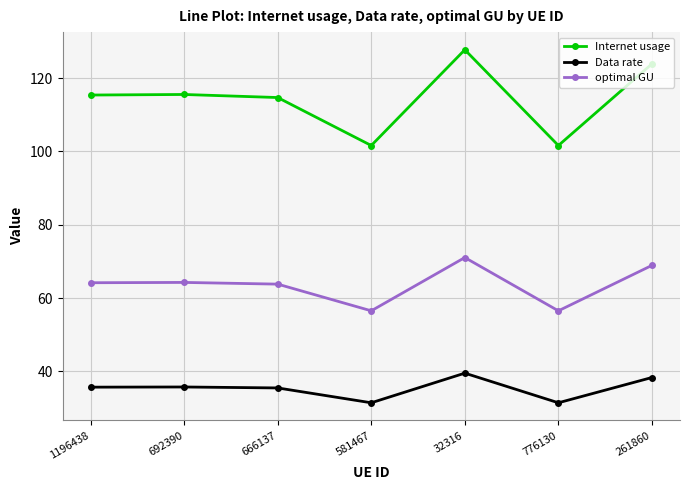

What is the average value of the Internet usage series?

114.3